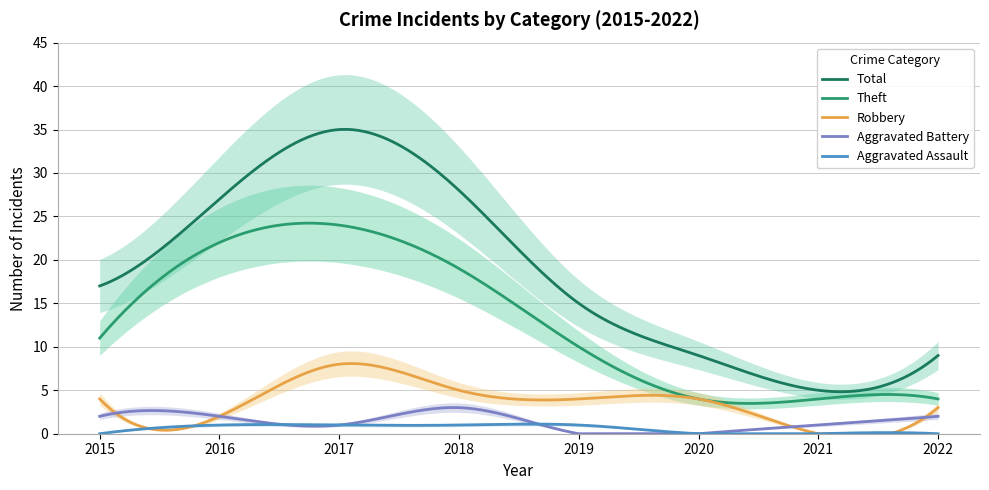

What value does the Aggravated Assault series have at 2016?

1